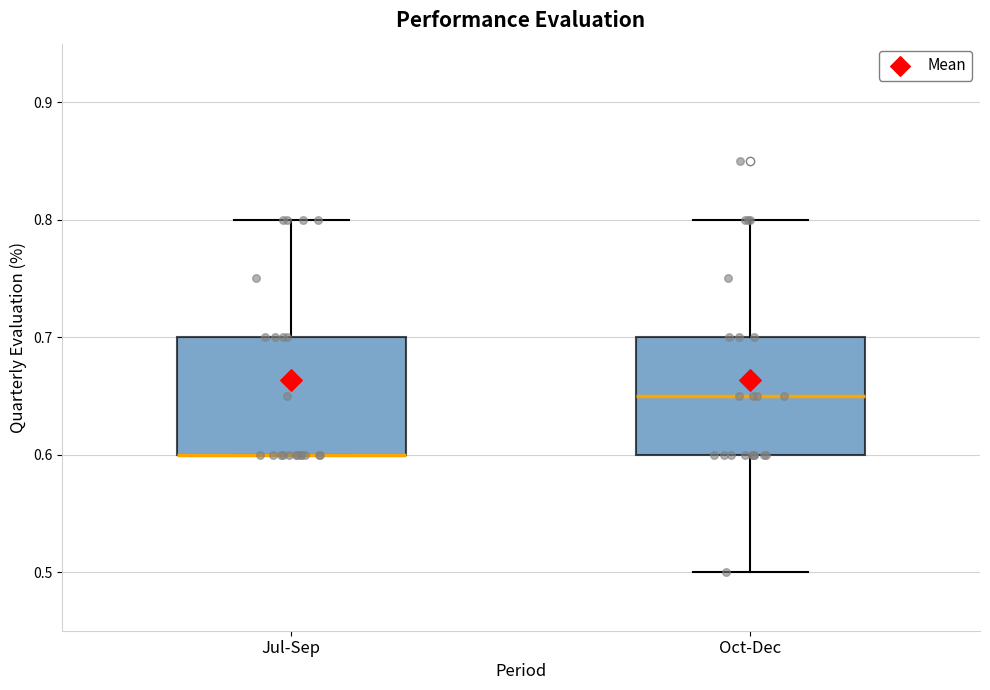

Reading left to right, read every box against the y-axis: the position of its median line, the range the box covers, and the ends of its whiskers. The values are not printed on the chart, so give them approximately, as read against the axis.

Jul-Sep: median 0.60 (drawn on the box's lower edge), box 0.60 to 0.70, whiskers 0.60 to 0.80
Oct-Dec: median 0.65, box 0.60 to 0.70, whiskers 0.50 to 0.80